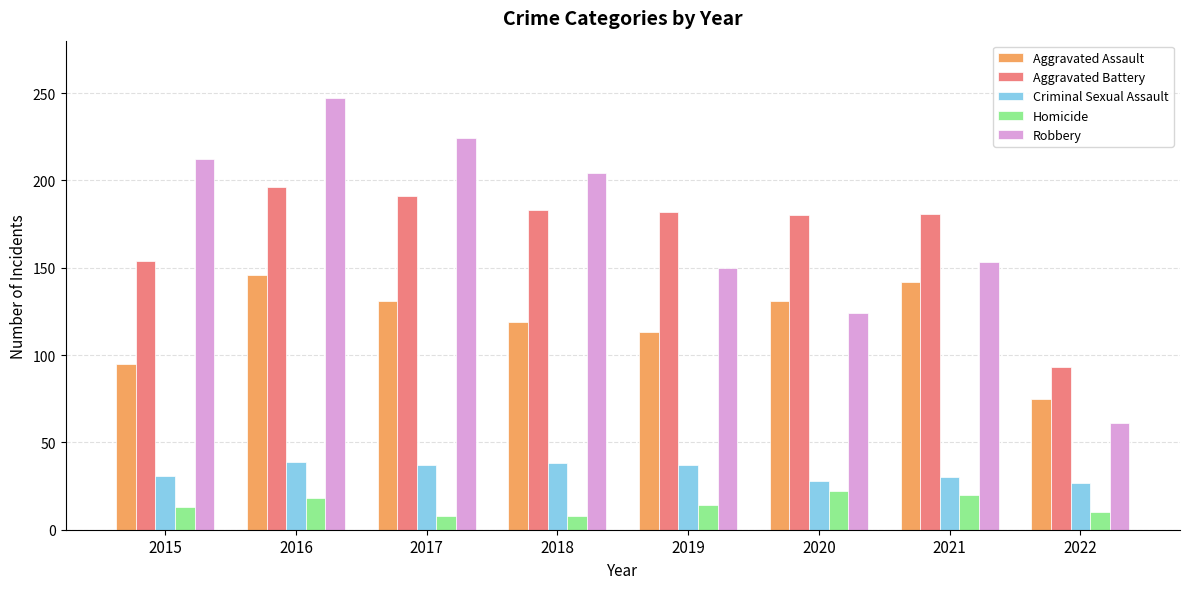

List the series in order of their peak value, lowest first.

Homicide, Criminal Sexual Assault, Aggravated Assault, Aggravated Battery, Robbery